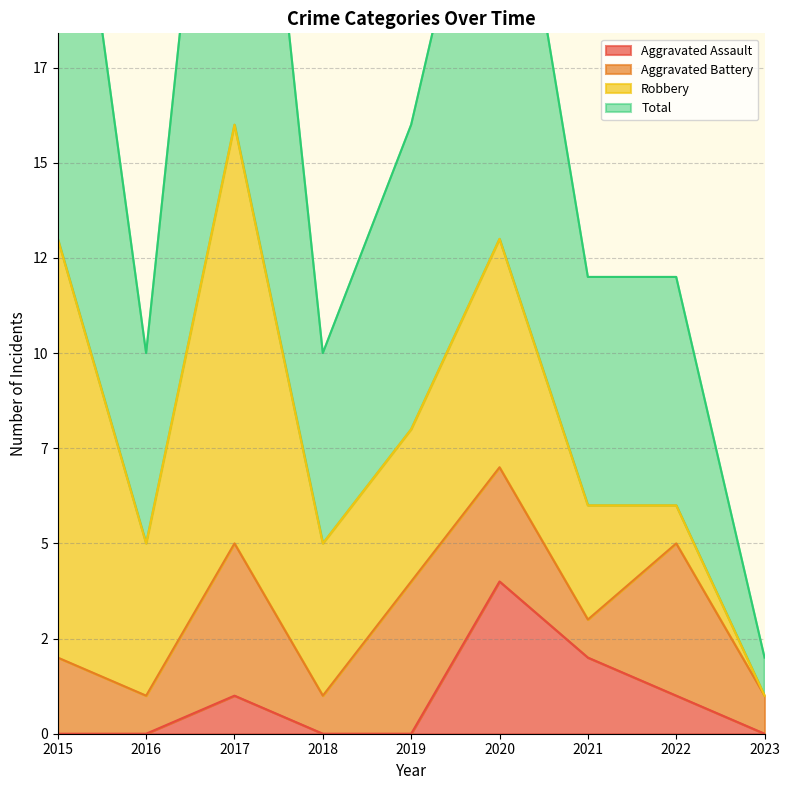

What is the total value across all series at 2018?

10